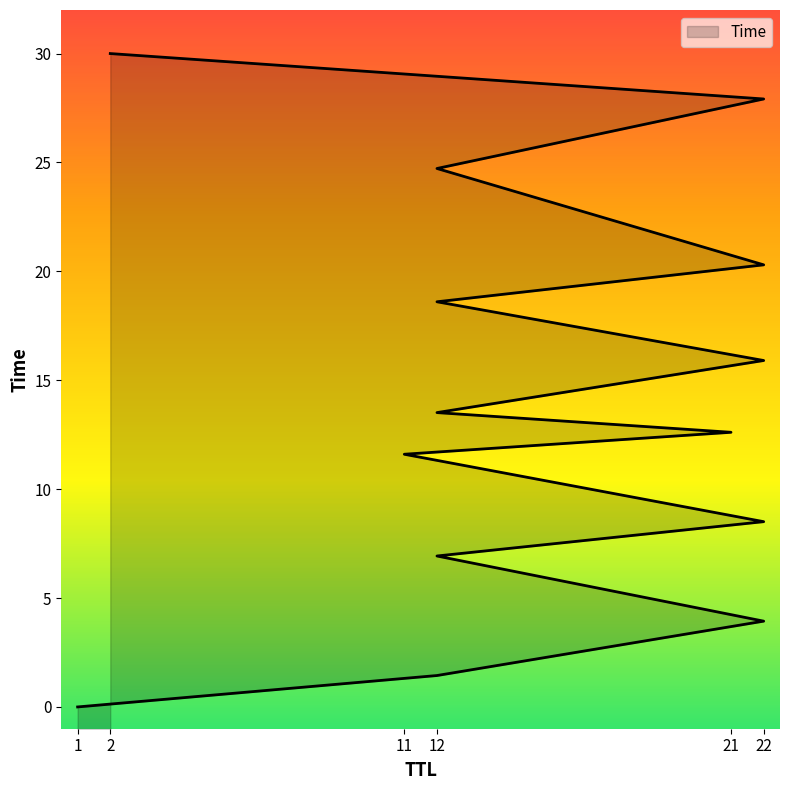

What is the difference between the values at 21 and 12?

12.1